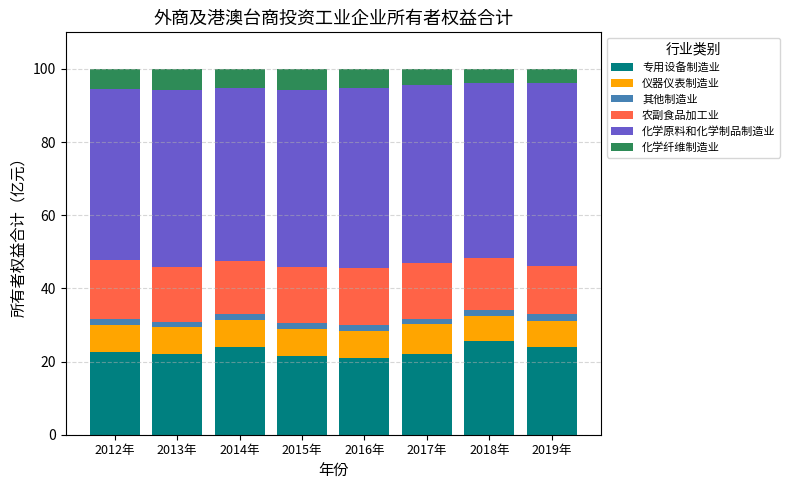

What is the sum of all 专用设备制造业 values?

182.6